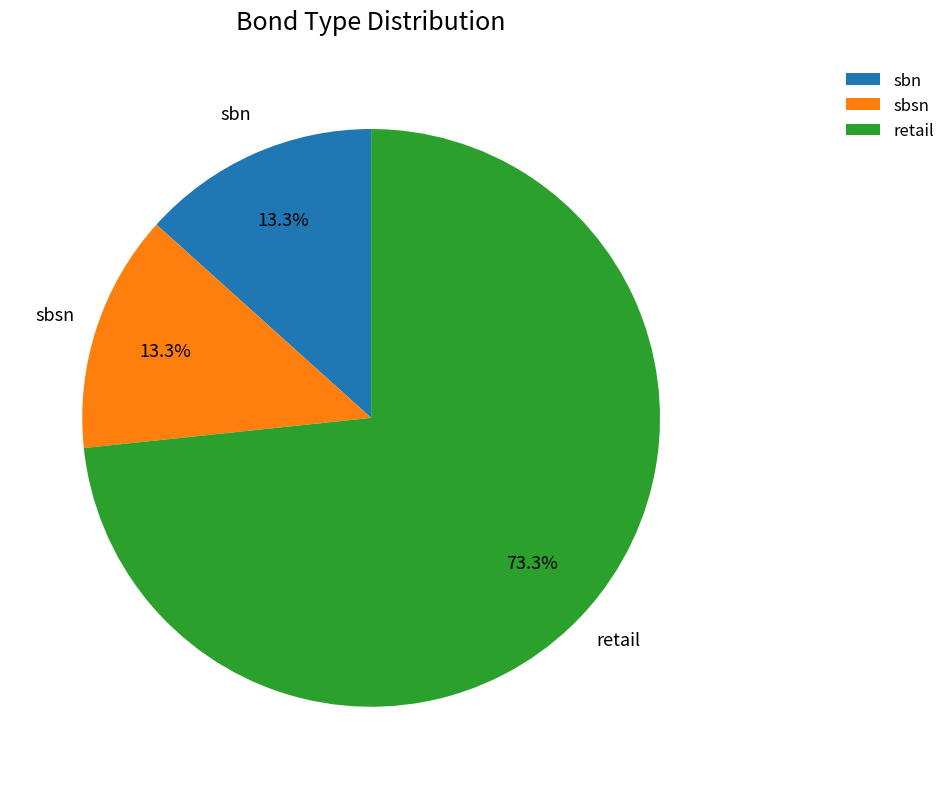

Combined, do sbsn and sbn account for over 50%?

No